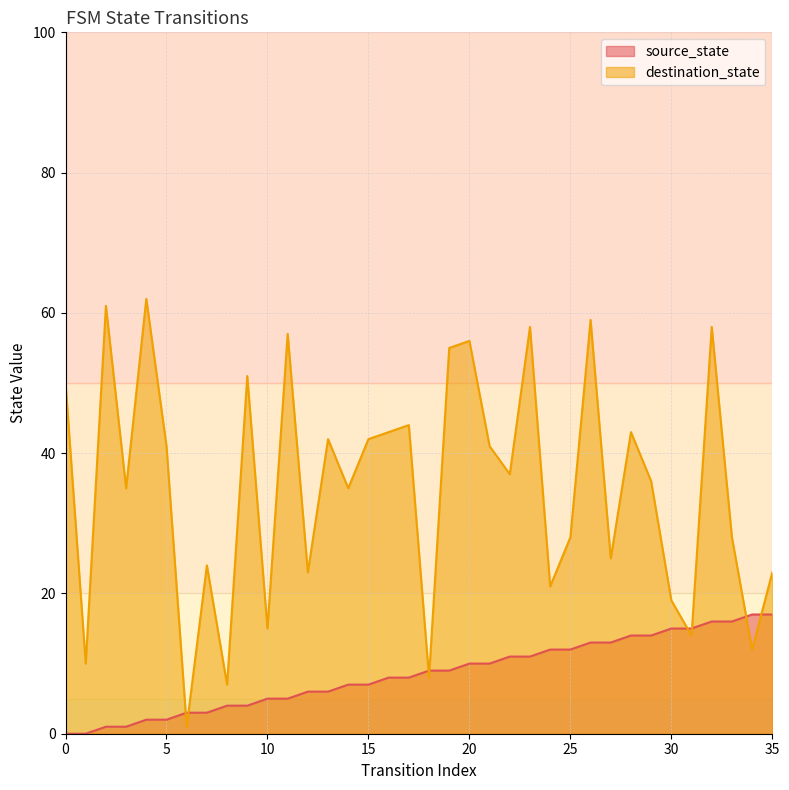

Which series ends up on top after the final intersection of destination_state and source_state?

destination_state